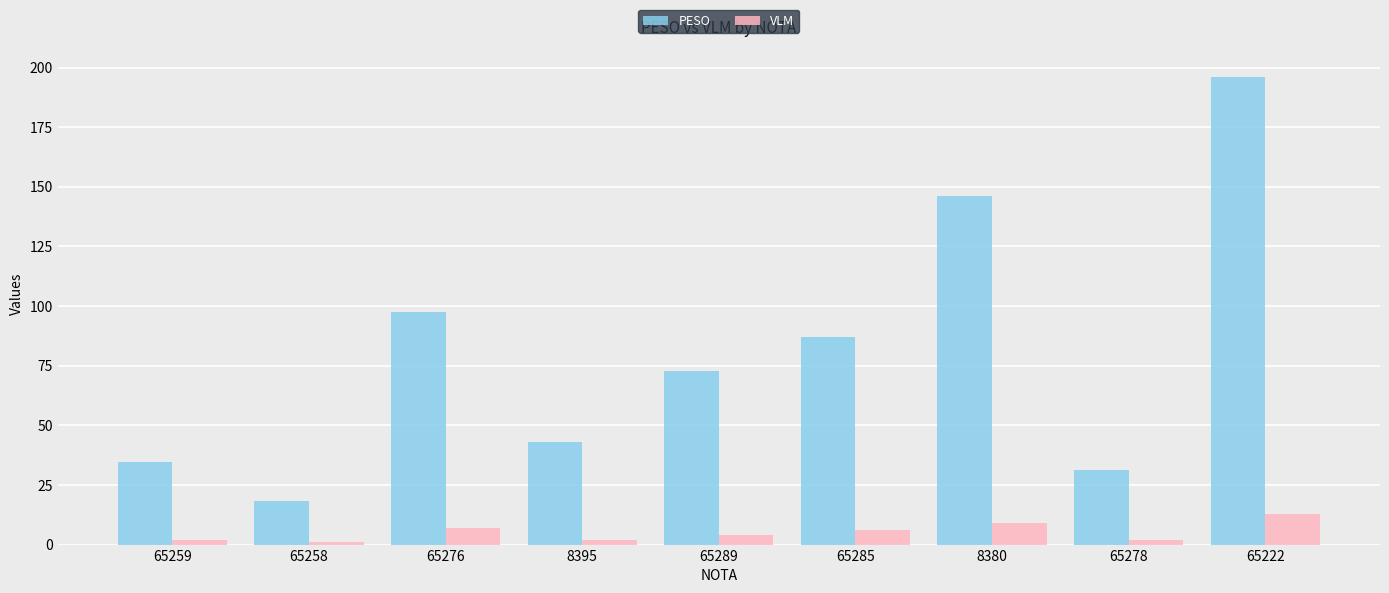

What position from the right is 65259?

9